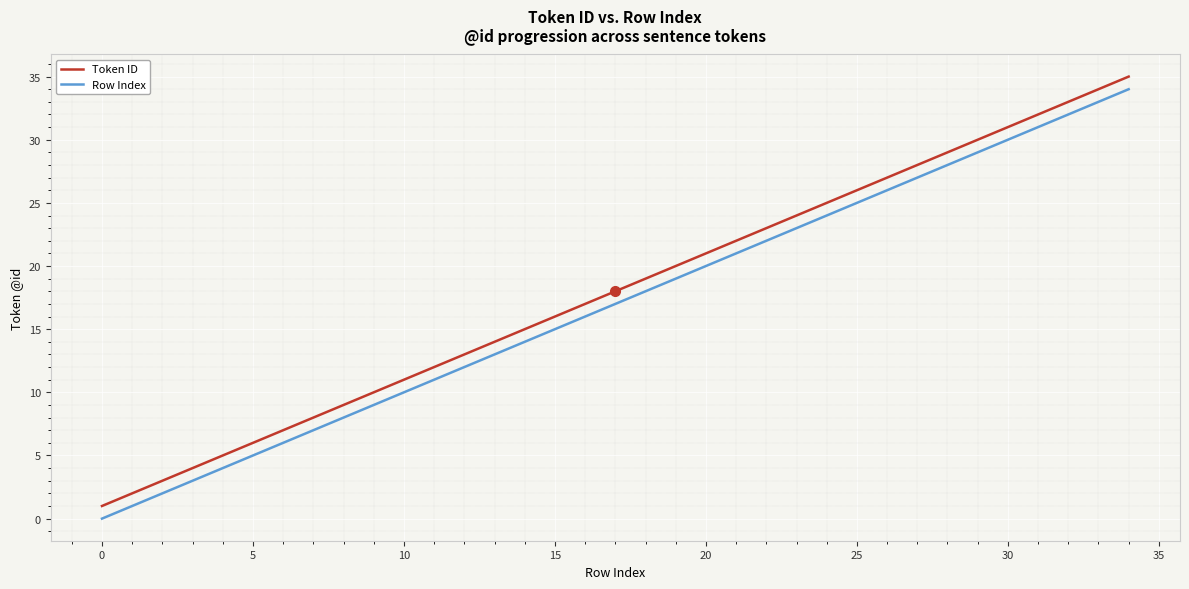

True or false: Token ID and Row Index cross at least once.

False